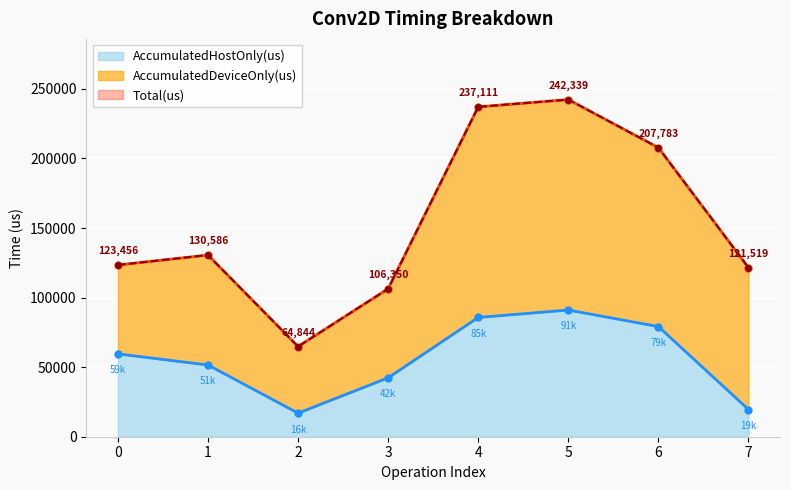

Rank the categories by AccumulatedHostOnly(us) value from highest to lowest.

5, 4, 6, 0, 1, 3, 7, 2